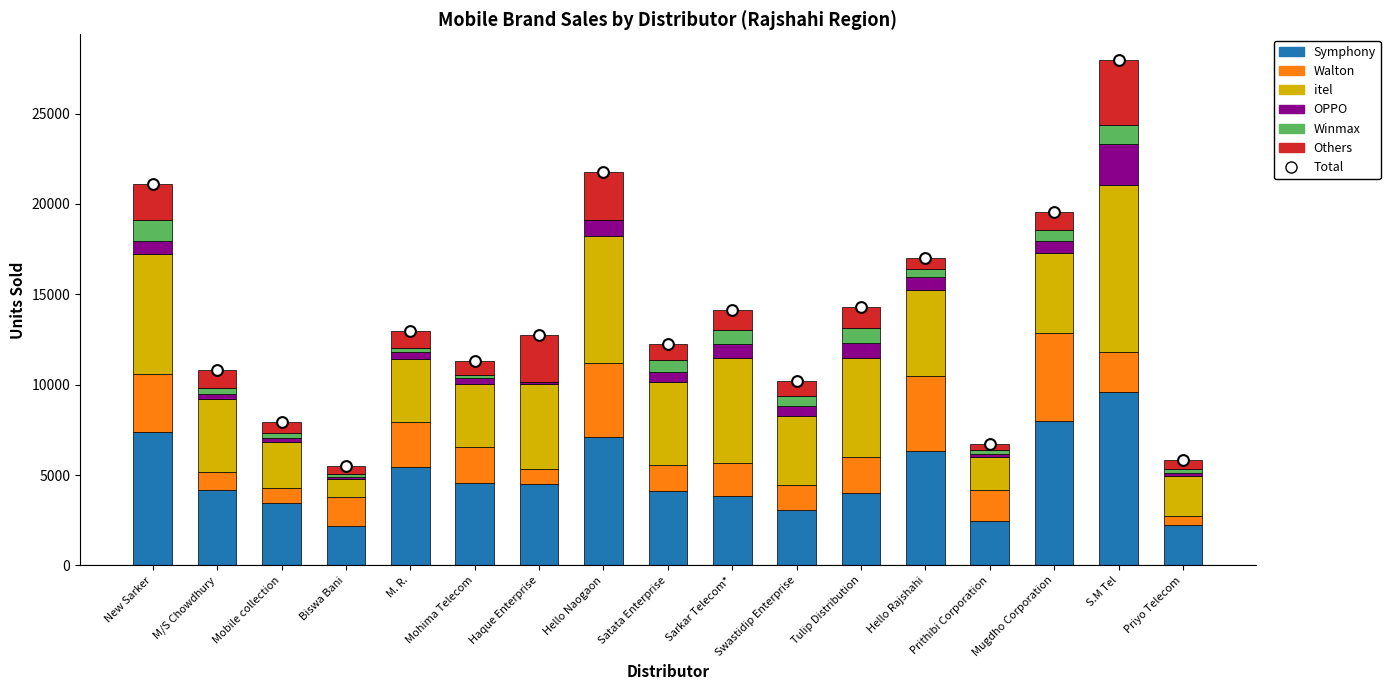

Which series reaches the minimum Y coordinate?

Winmax